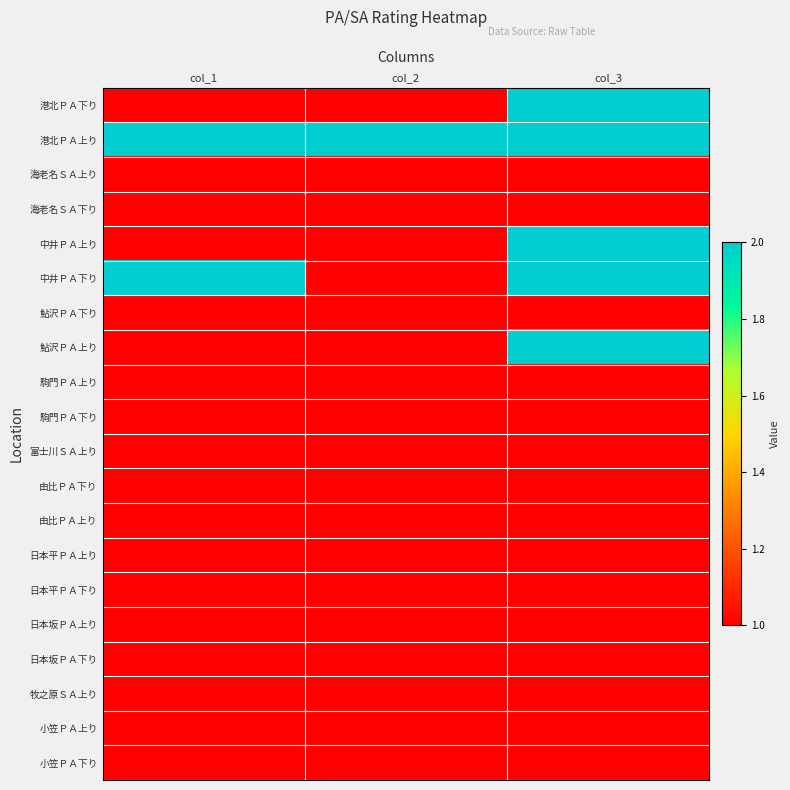

At which category is the sum across all series the highest?

col_3